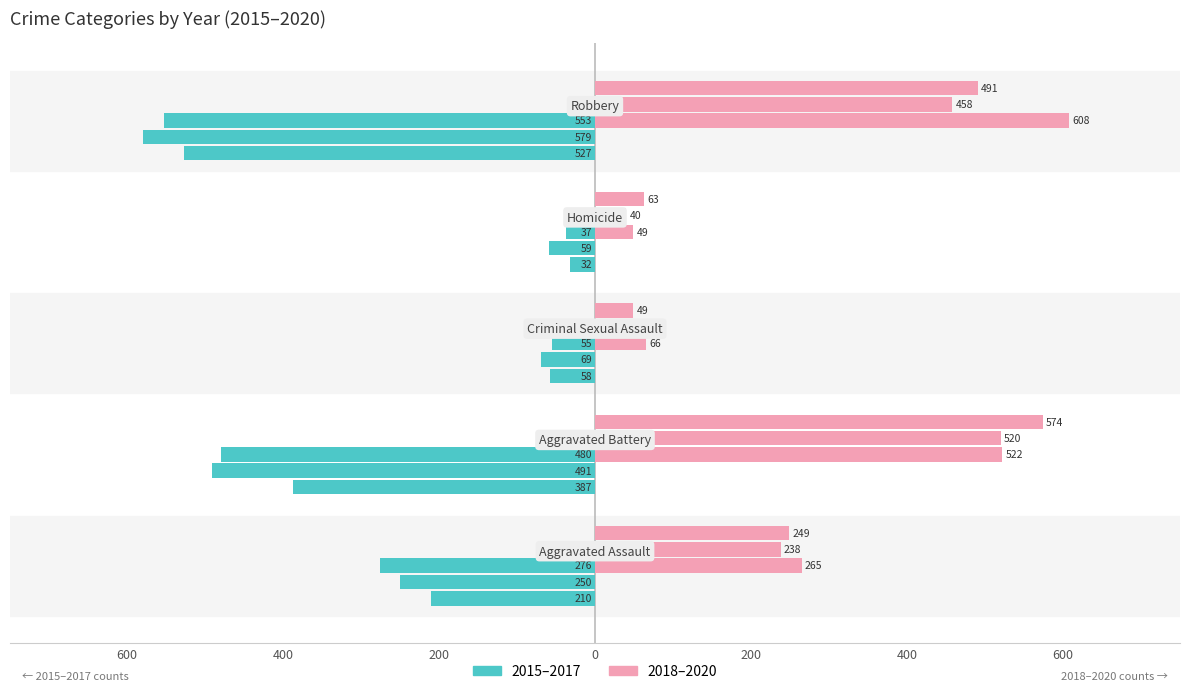

Read the 2018 value at Aggravated Battery.

522